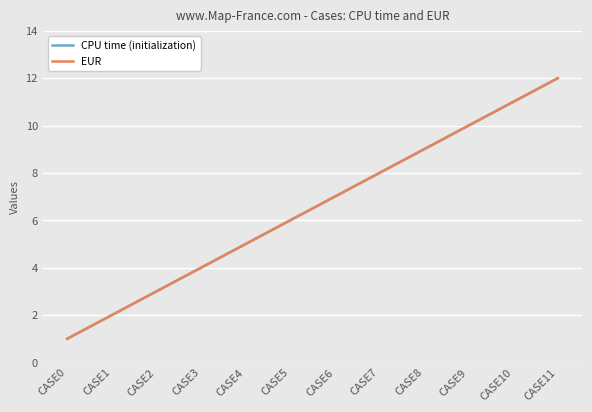

Does the chart have visible grid lines?

Yes